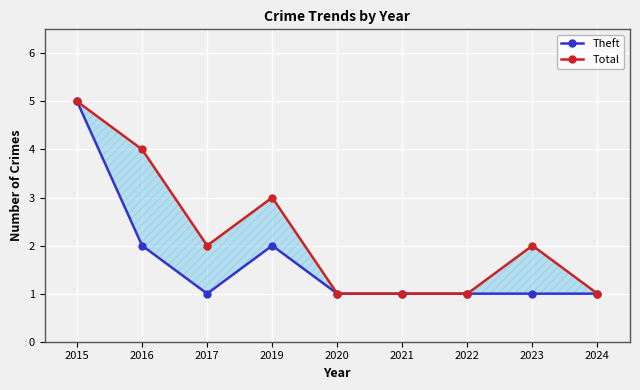

Rank the series by their average value, from lowest to highest.

Theft, Total